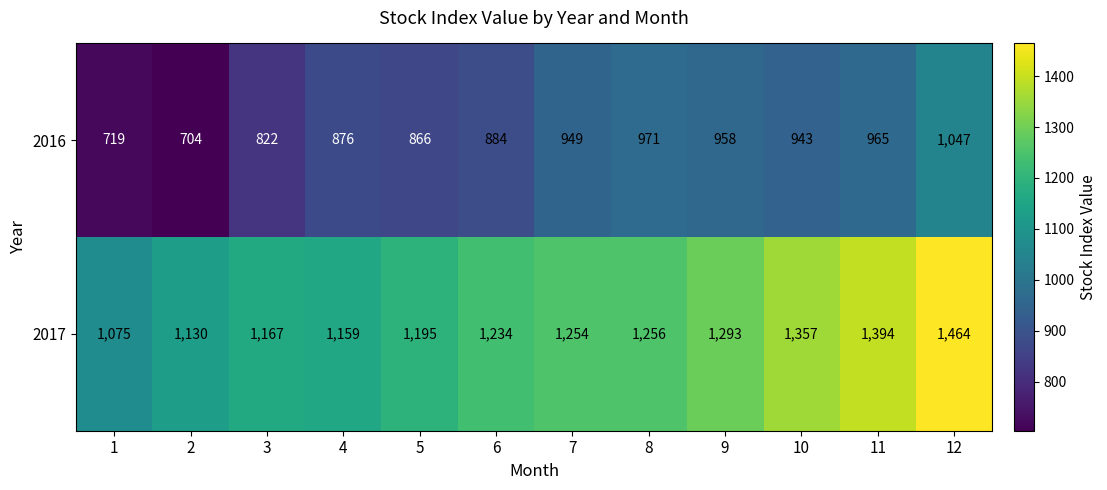

Rank the series at 6 from lowest to highest value.

2016, 2017